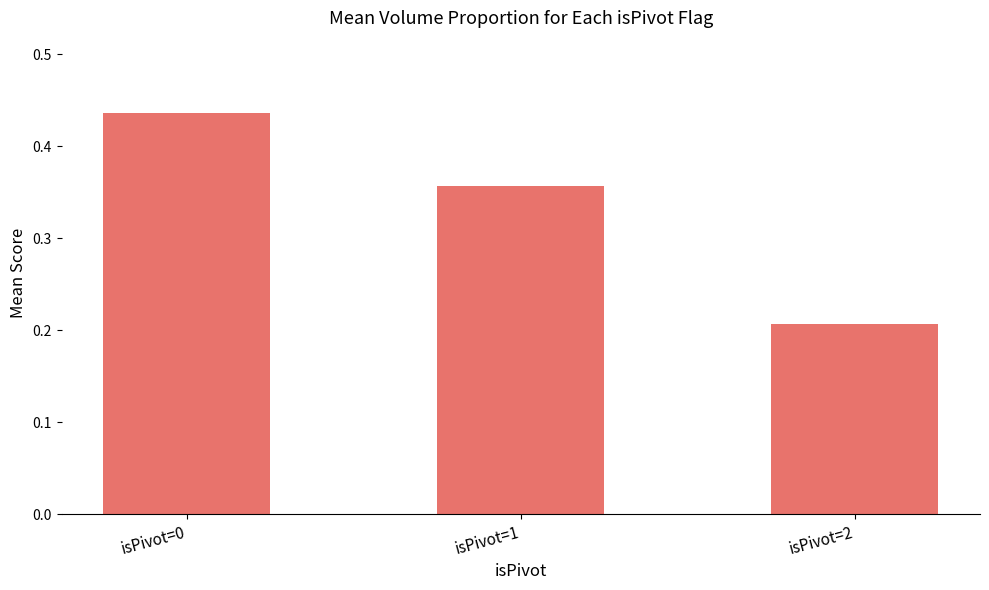

At which category does the chart reach its minimum across all series?

isPivot=2